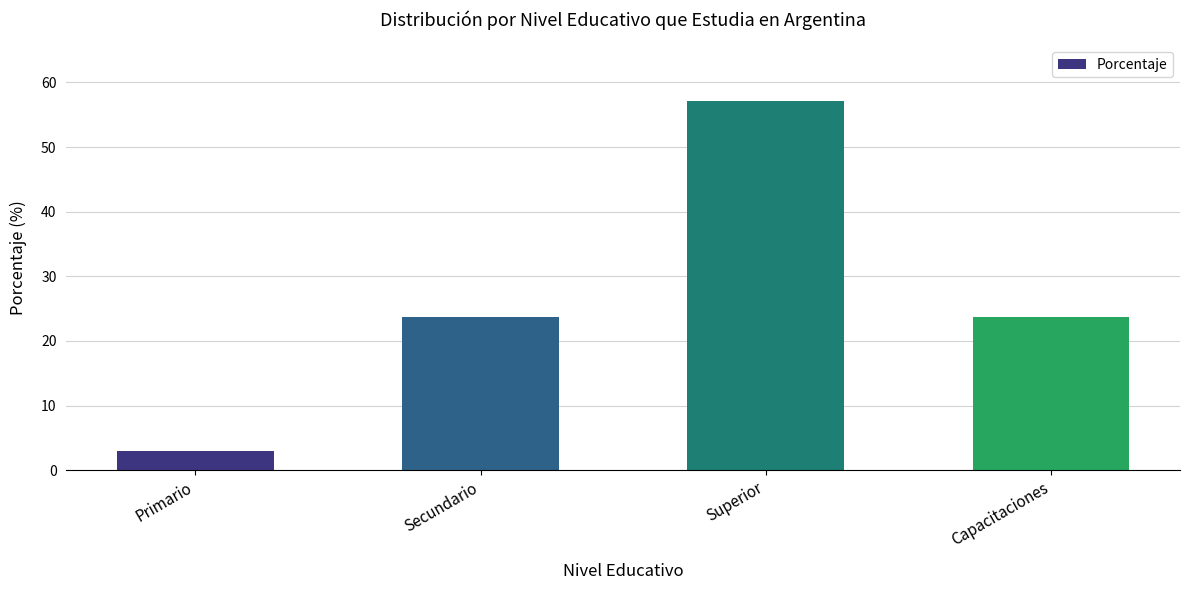

Reading right to left, extract all data points from this chart.

Capacitaciones=23.7	Superior=57.2	Secundario=23.7	Primario=2.9